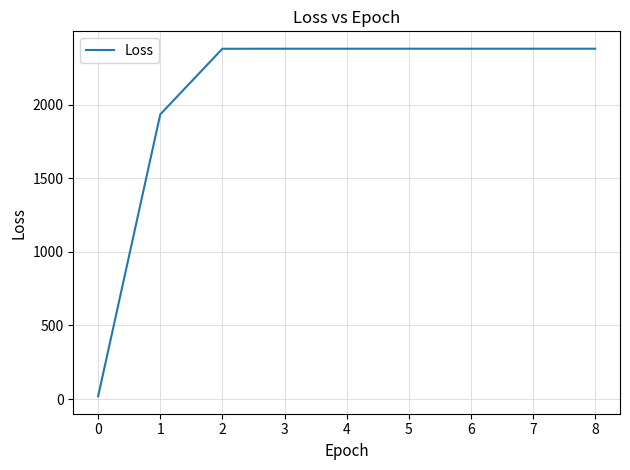

What is the sum of all values?

18611.7